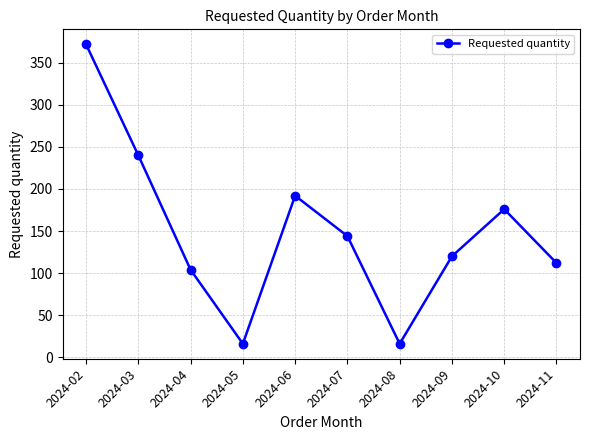

The value at 2024-02 is 372. True or false?

True